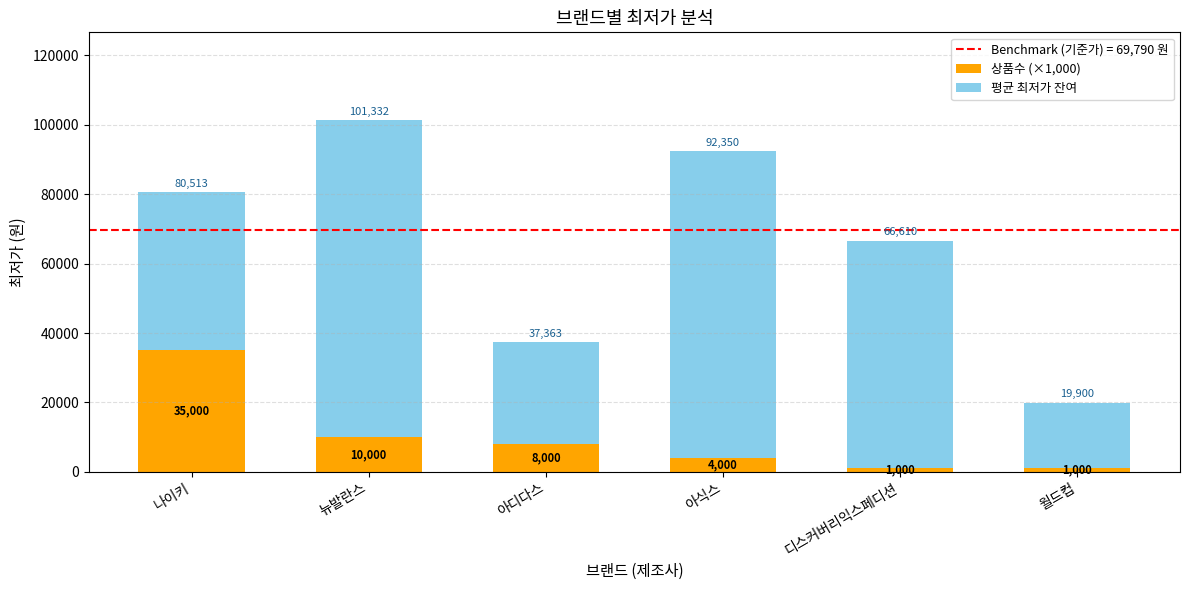

What is the highest value of the 상품수 (×1,000) series?

35000